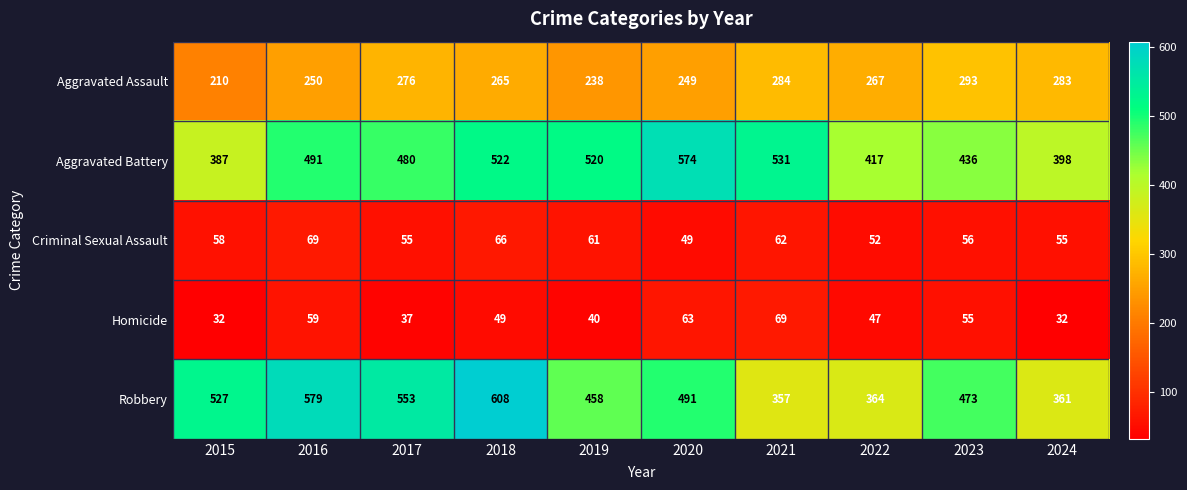

At which category is the sum across all series the highest?

2018